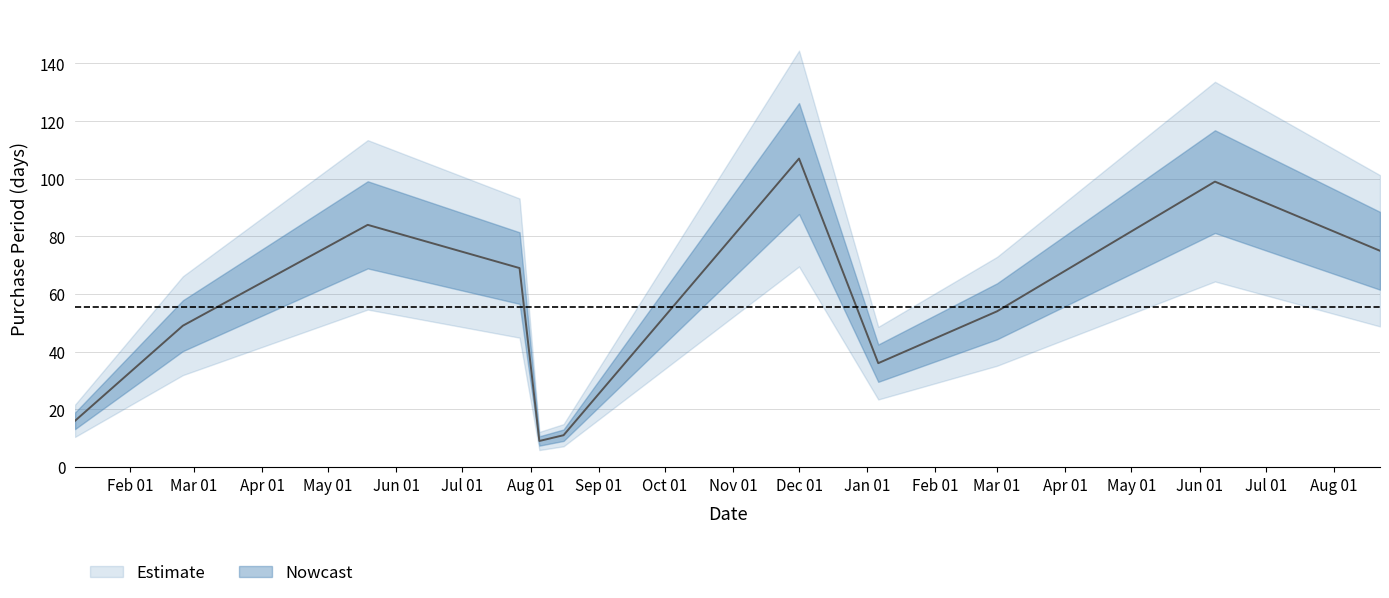

The value at 2016-05-19 is 84. True or false?

True